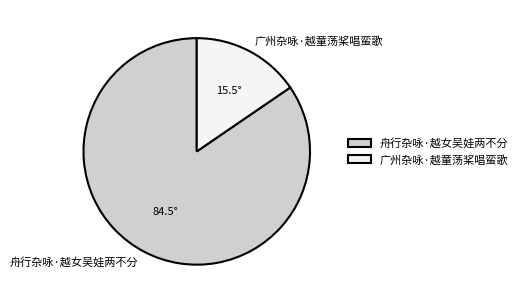

Does 舟行杂咏·越女吴娃两不分 account for over 50% of the chart?

Yes